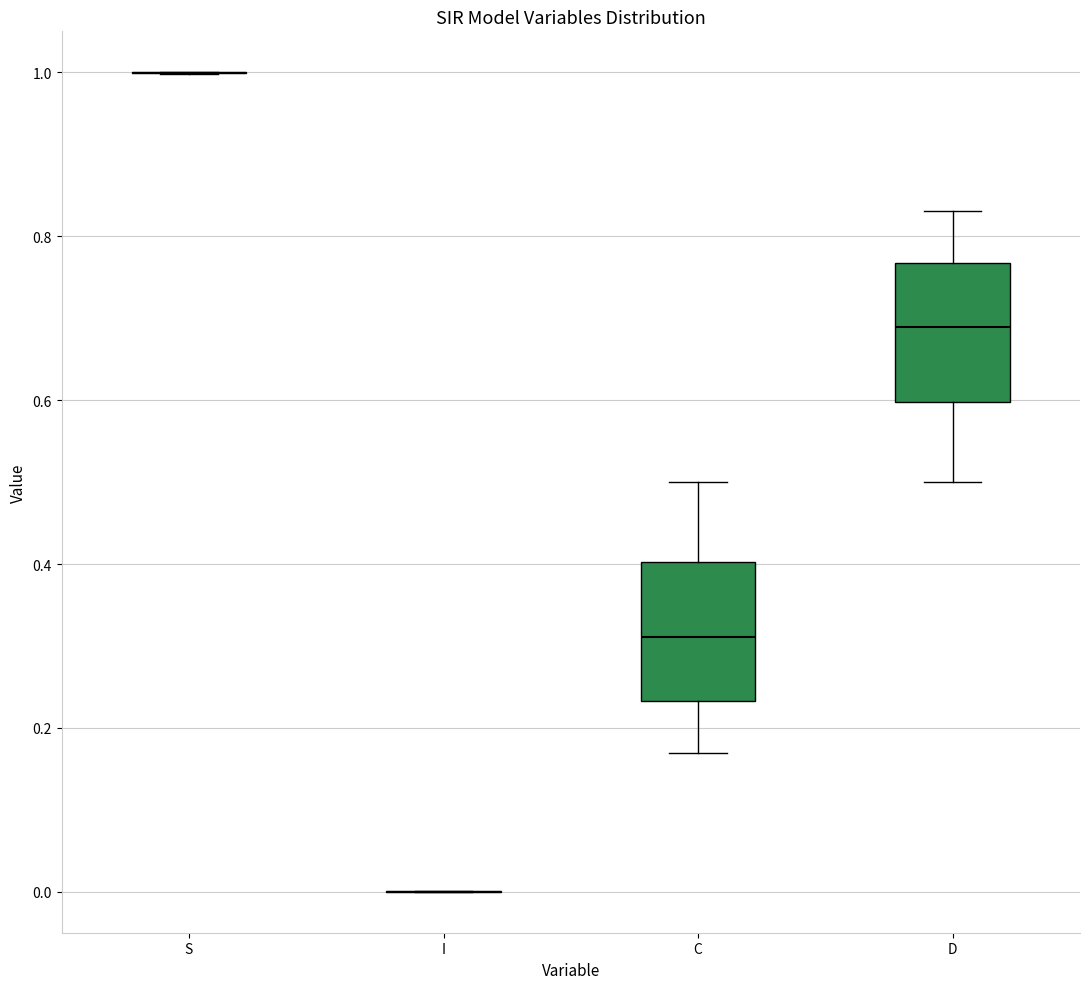

Reading left to right, read every box against the y-axis: the position of its median line, the range the box covers, and the ends of its whiskers. The values are not printed on the chart, so give them approximately, as read against the axis.

S: box collapsed to a line at 1.00, whiskers 1.00 to 1.00
I: box collapsed to a line at 0.00, whiskers 0.00 to 0.00
C: median 0.32, box 0.24 to 0.40, whiskers 0.16 to 0.50
D: median 0.68, box 0.60 to 0.76, whiskers 0.50 to 0.84